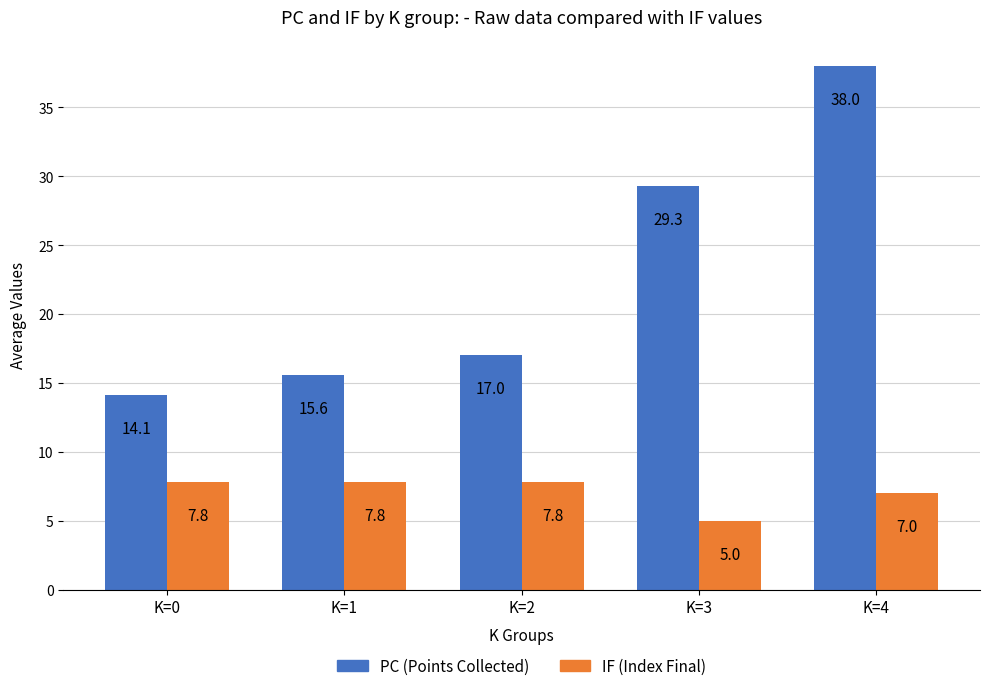

Are the bars horizontal?

No